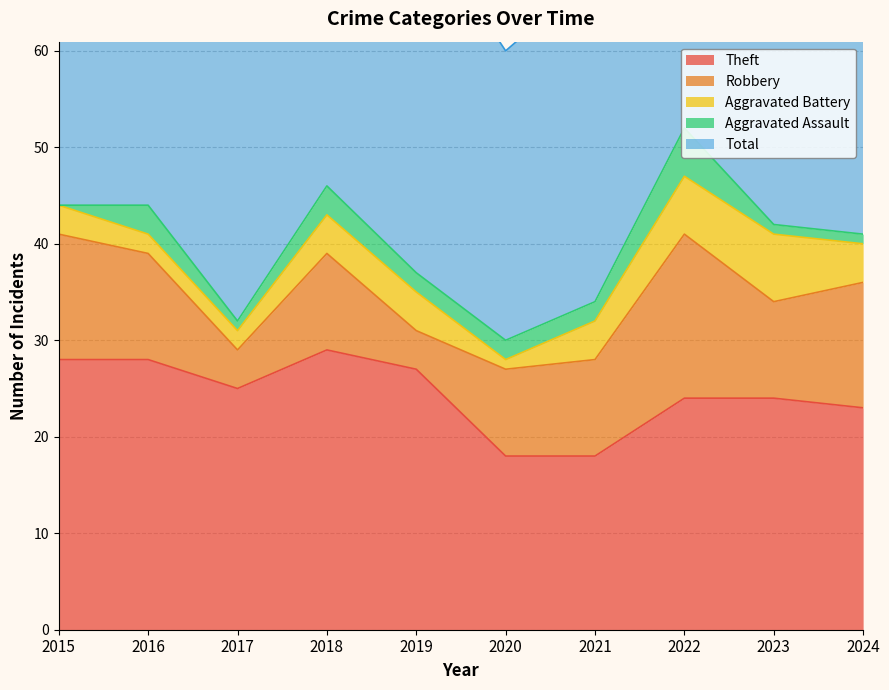

What is the highest value of the Total series?

53